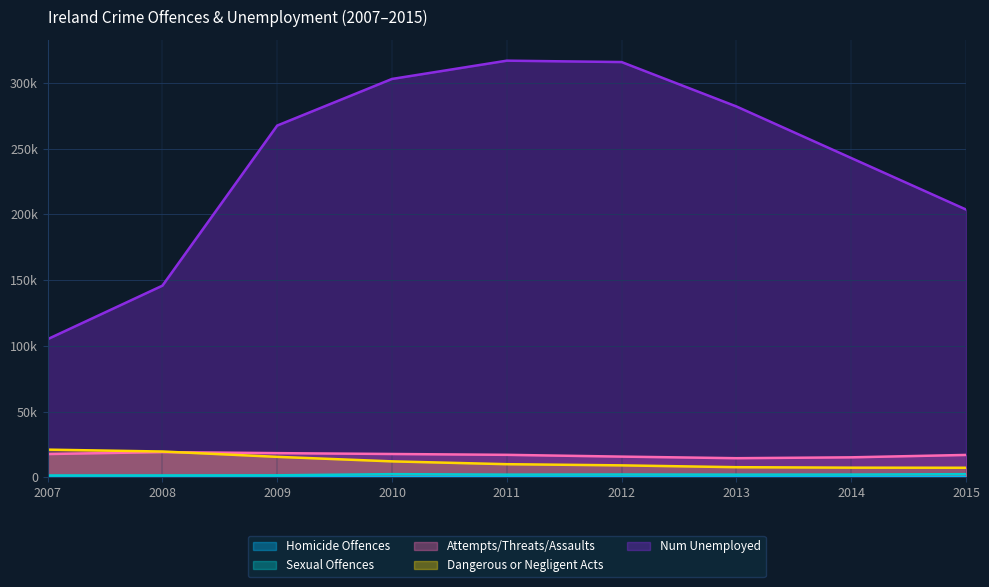

Which series has the widest spread of values?

Num Unemployed